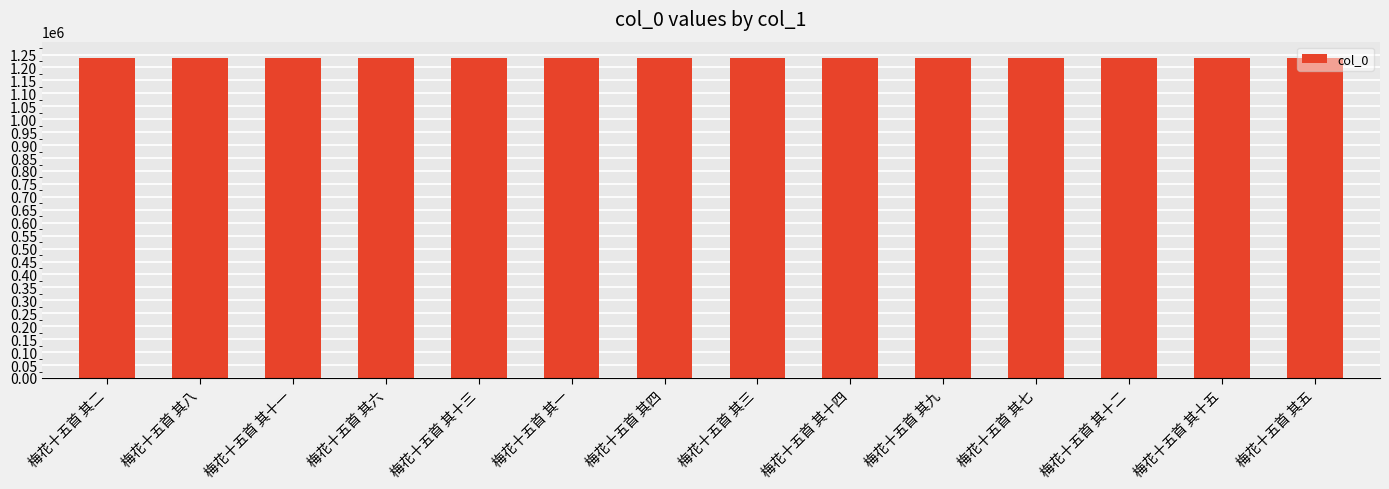

What is the average value?

1237799